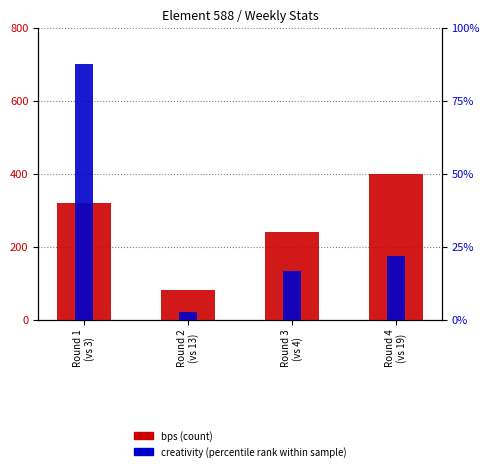

Is it true that bps (count) equals 240.0 at Round 3
(vs 4)?

True